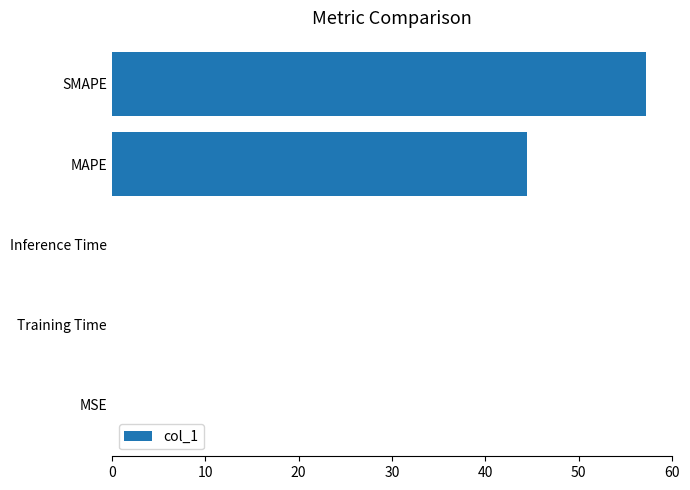

Count the number of data series in this chart.

1